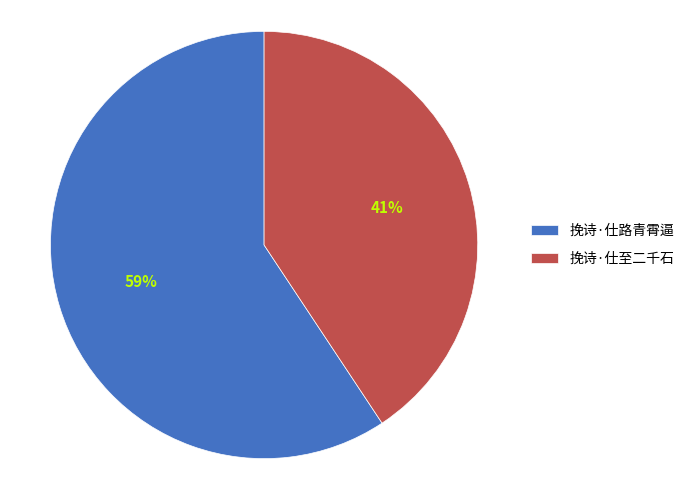

To the nearest percent, what is the combined percentage of 挽诗·仕至二千石 and 挽诗·仕路青霄逼?

100%